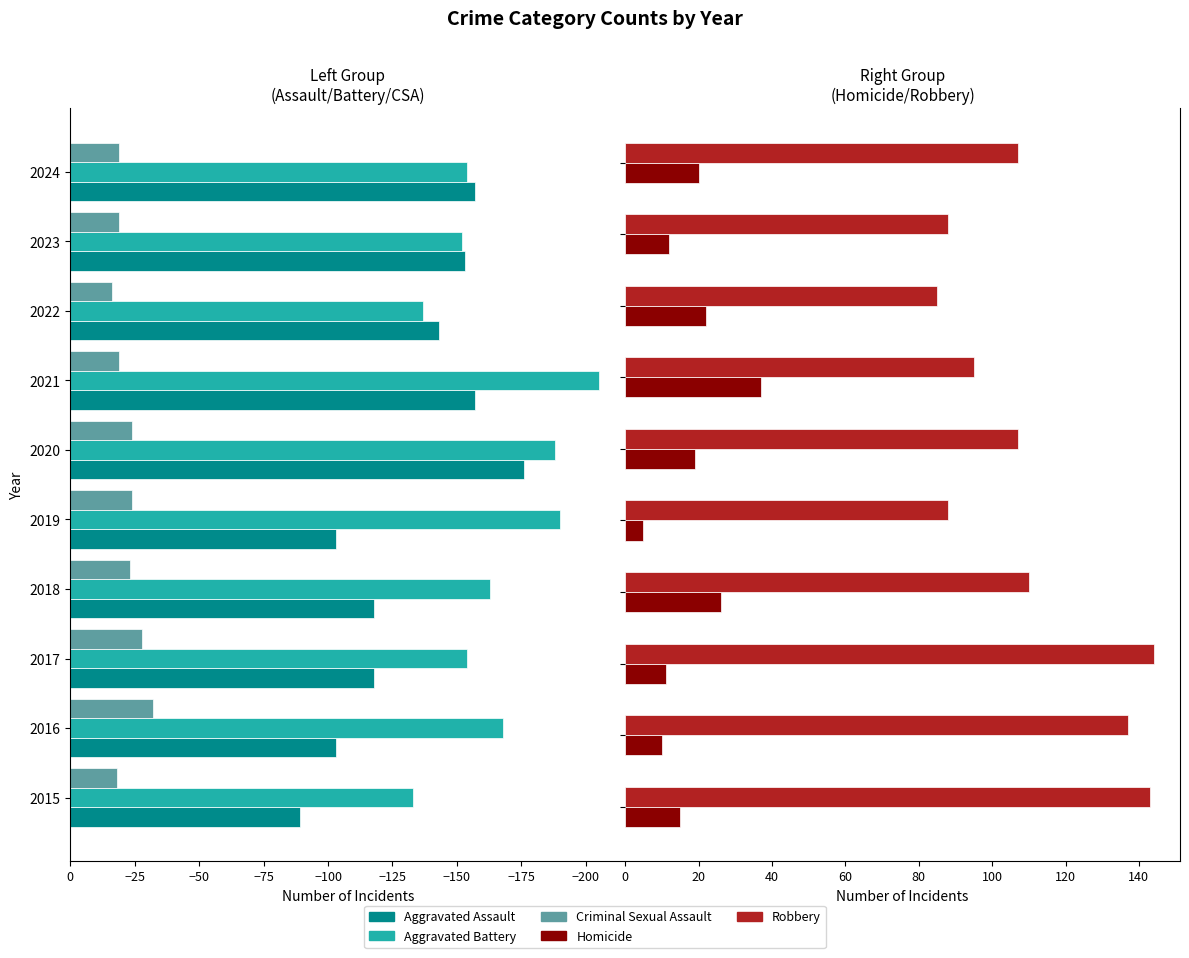

How many groups of bars are there?

10